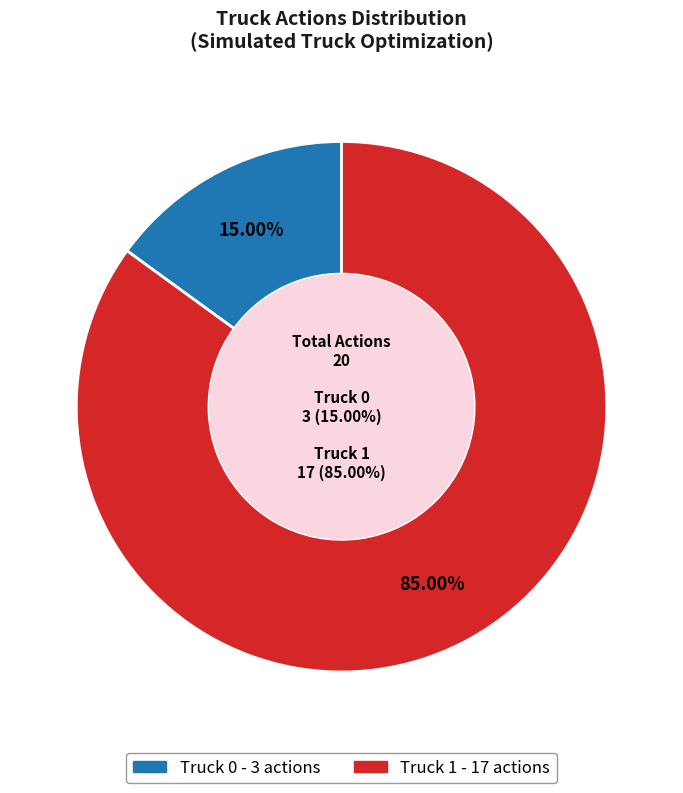

Is it true that Truck 0 is 29% of the pie?

False